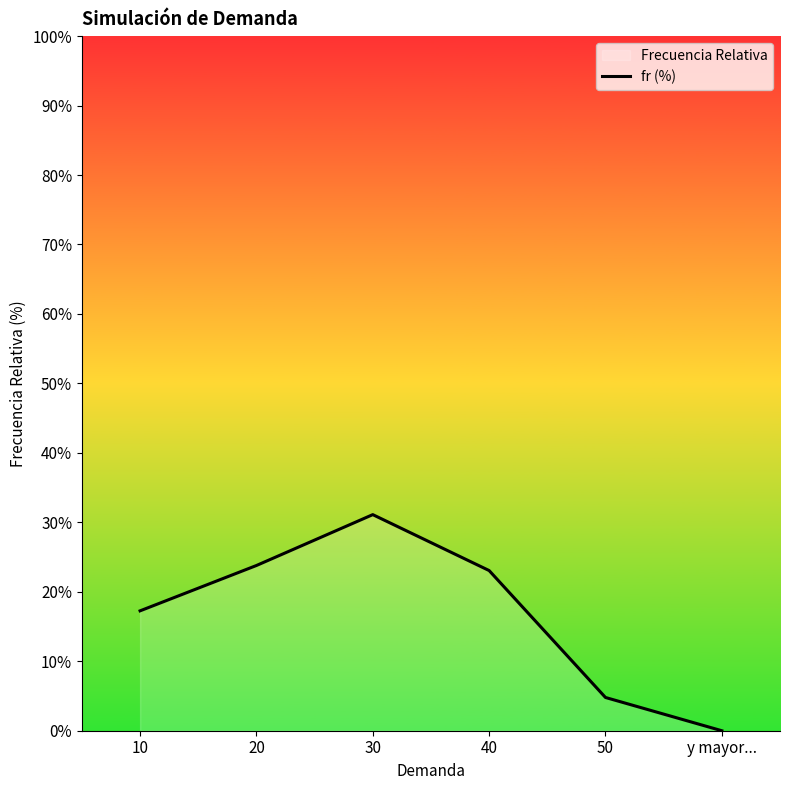

Approximately how many times larger is the value at 50 compared to 40?

0.2